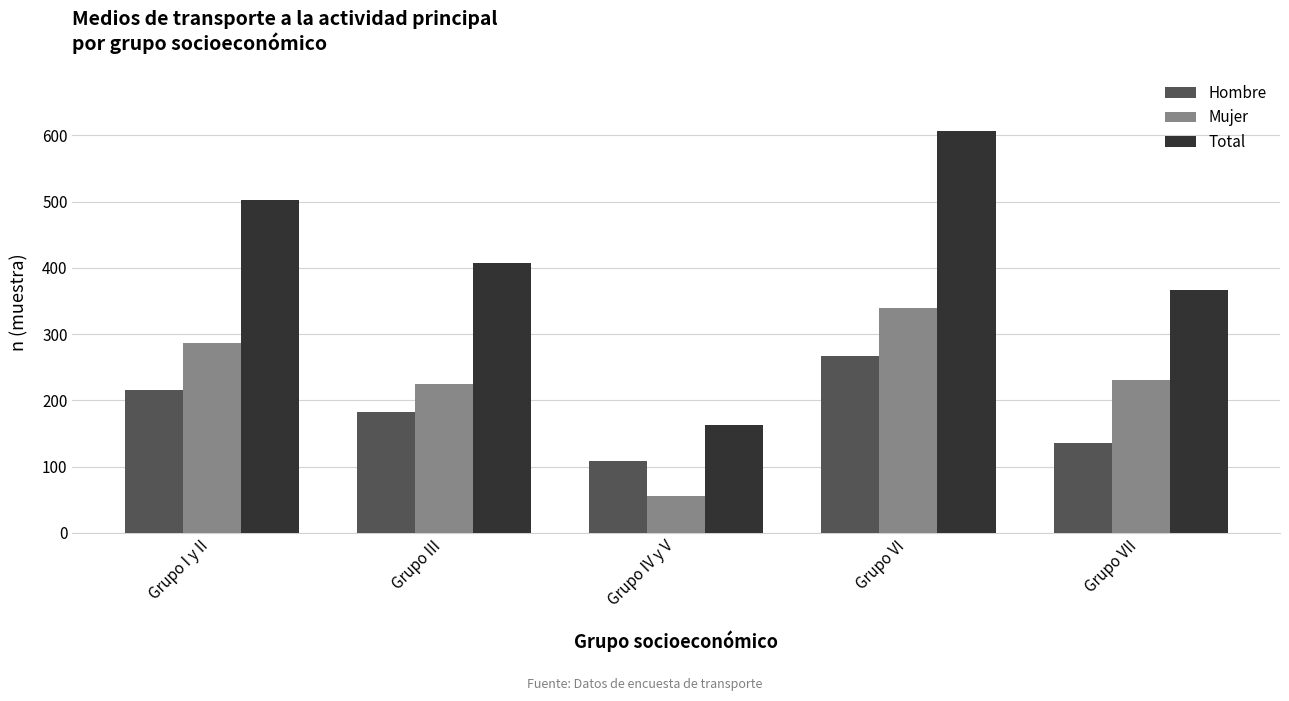

List the labels in order of Hombre value, largest first.

Grupo VI, Grupo I y II, Grupo III, Grupo VII, Grupo IV y V